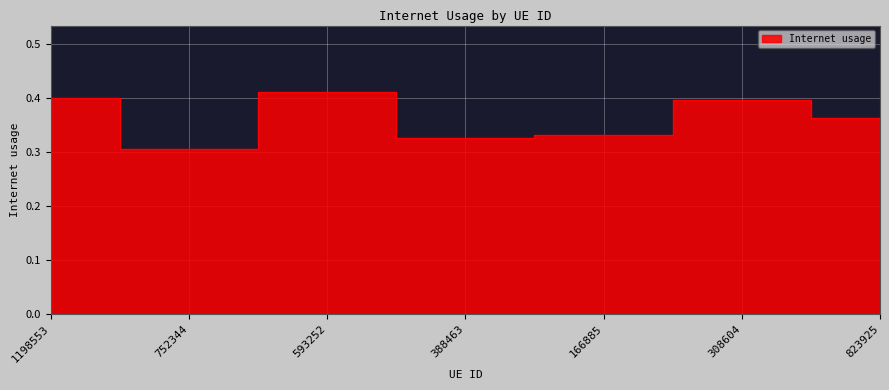

What is the difference between the values at 166885 and 593252?

0.1